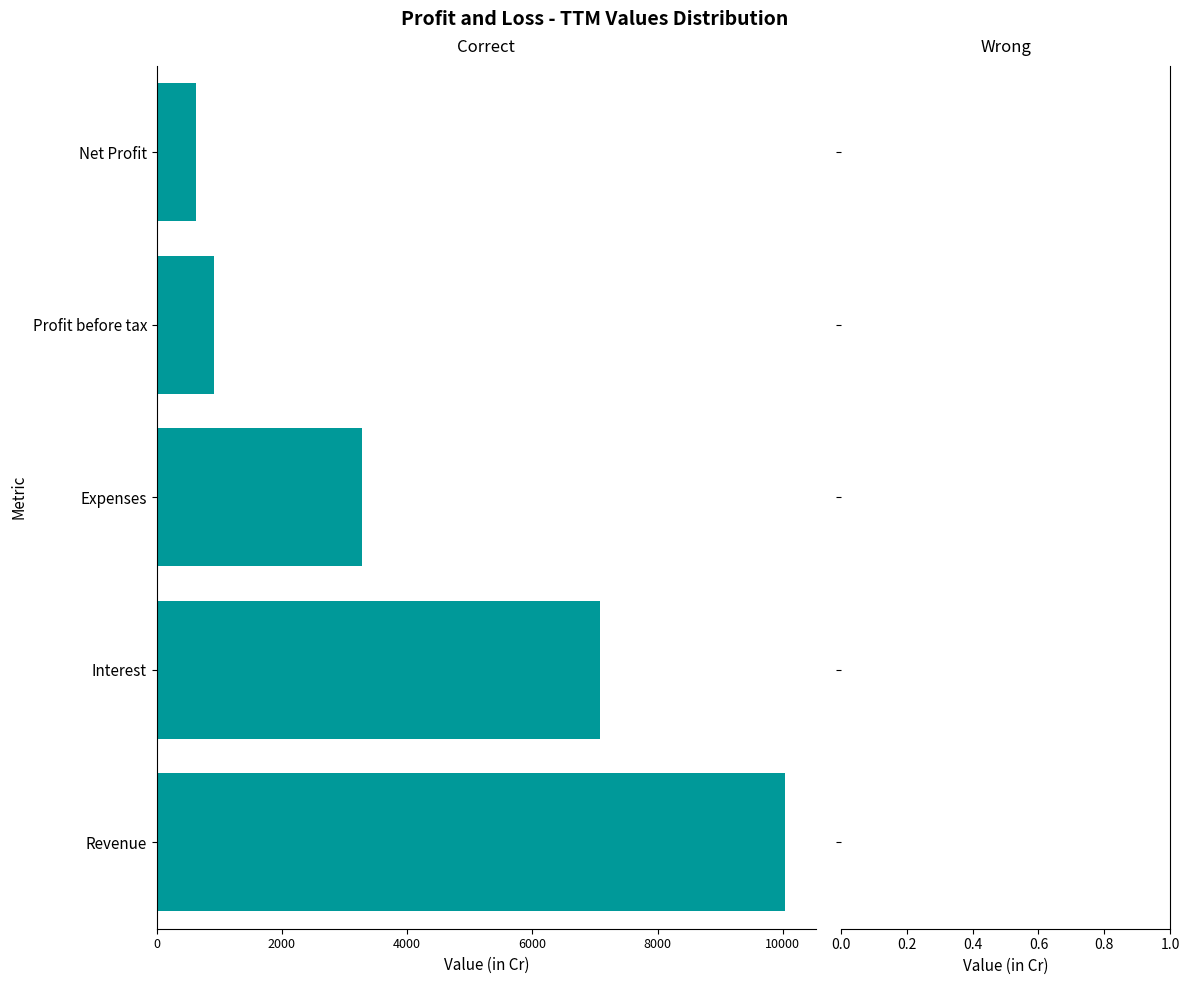

Does the chart contain any negative values?

Yes